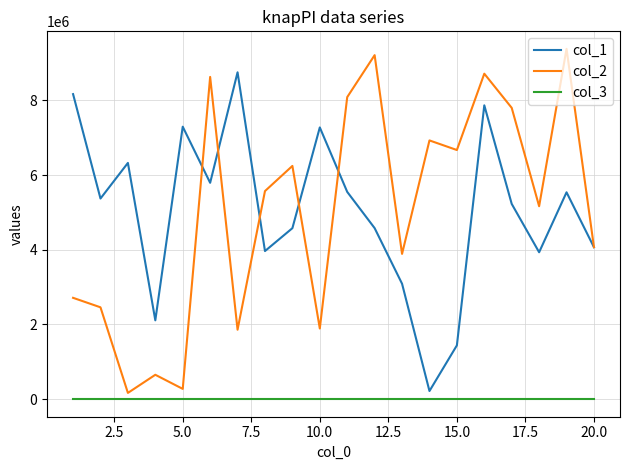

What is the minimum value for col_1?

219030